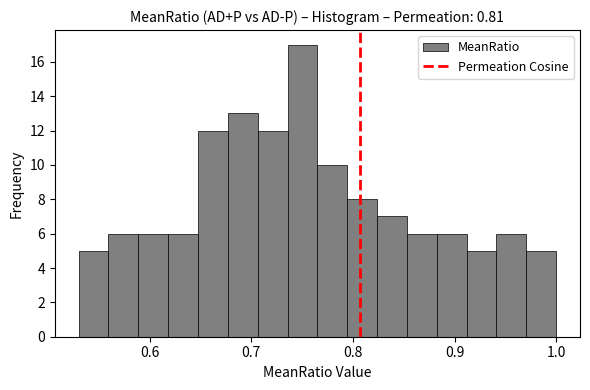

Read against the x-axis, roughly where is the centre of the tallest bar?

0.75